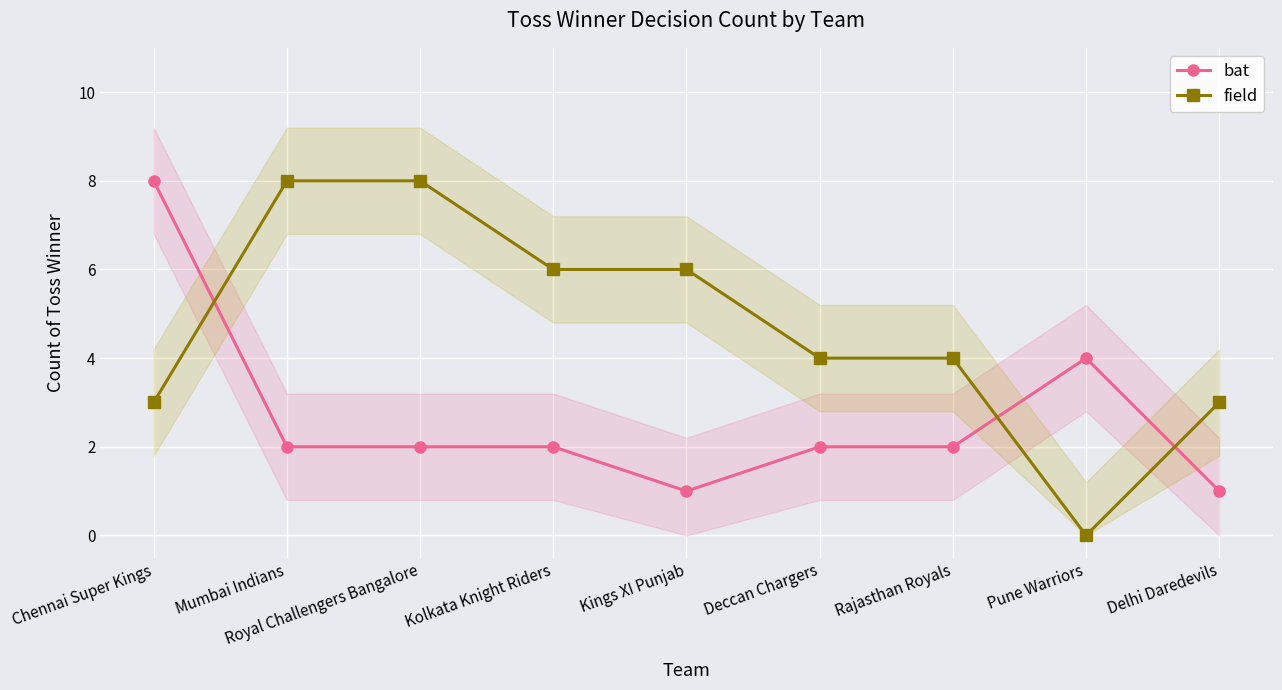

At how many categories does at least one series exceed 2?

9